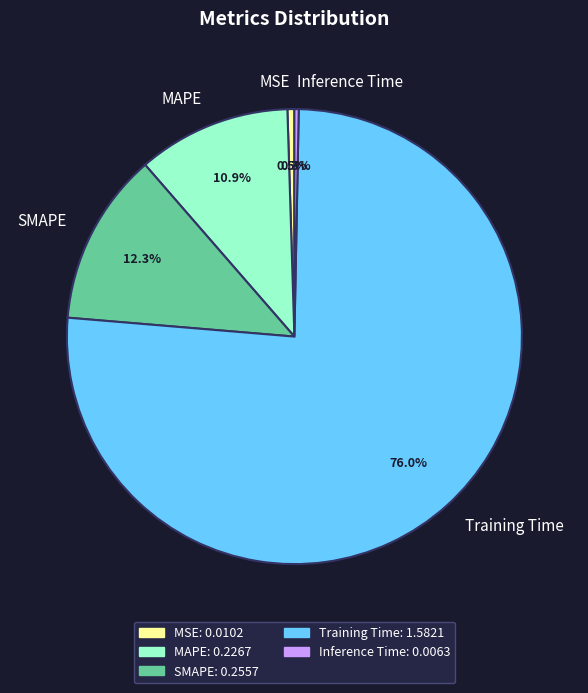

Count the number of slices in the pie.

5